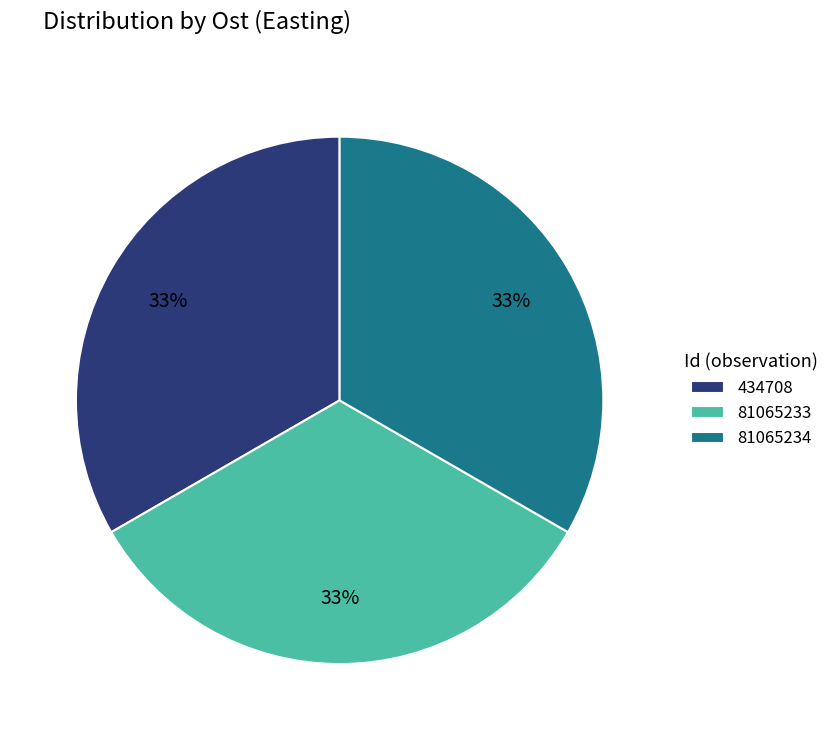

Is it true that 434708 is 33% of the pie?

True